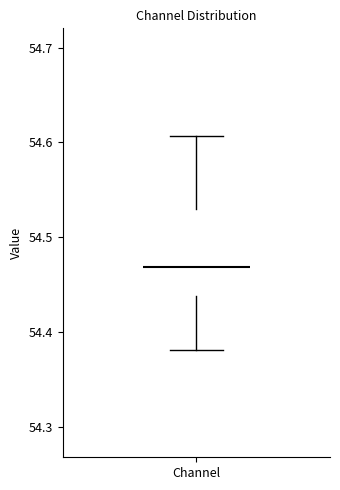

Read this box plot against the y-axis: the position of the median line, the range covered by the box, and the ends of both whiskers. The values are not printed on the chart, so give them approximately, as read against the axis.

median 54.47, box 54.44 to 54.53, whiskers 54.38 to 54.61